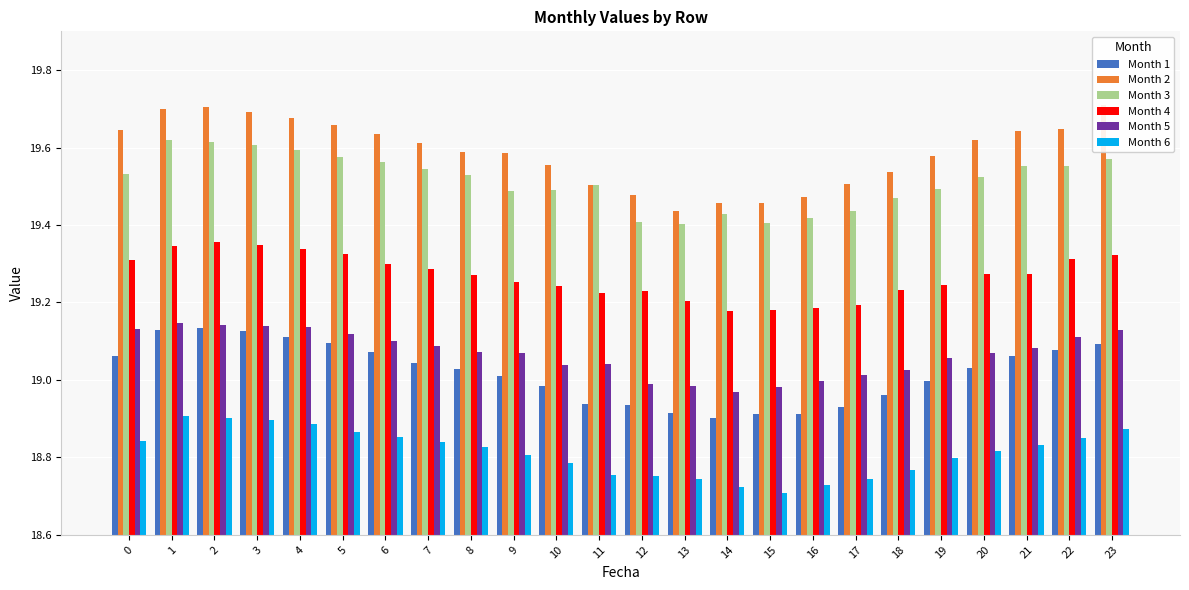

Which category has the lowest value across all series?

15